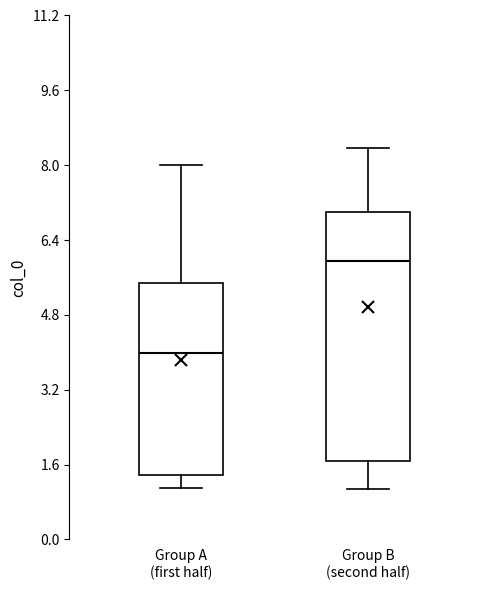

Reading left to right, read every box against the y-axis: the position of its median line, the range the box covers, and the ends of its whiskers. The values are not printed on the chart, so give them approximately, as read against the axis.

Group A (first half): median 4.0, box 1.4 to 5.4, whiskers 1.0 to 8.0
Group B (second half): median 6.0, box 1.6 to 7.0, whiskers 1.0 to 8.4